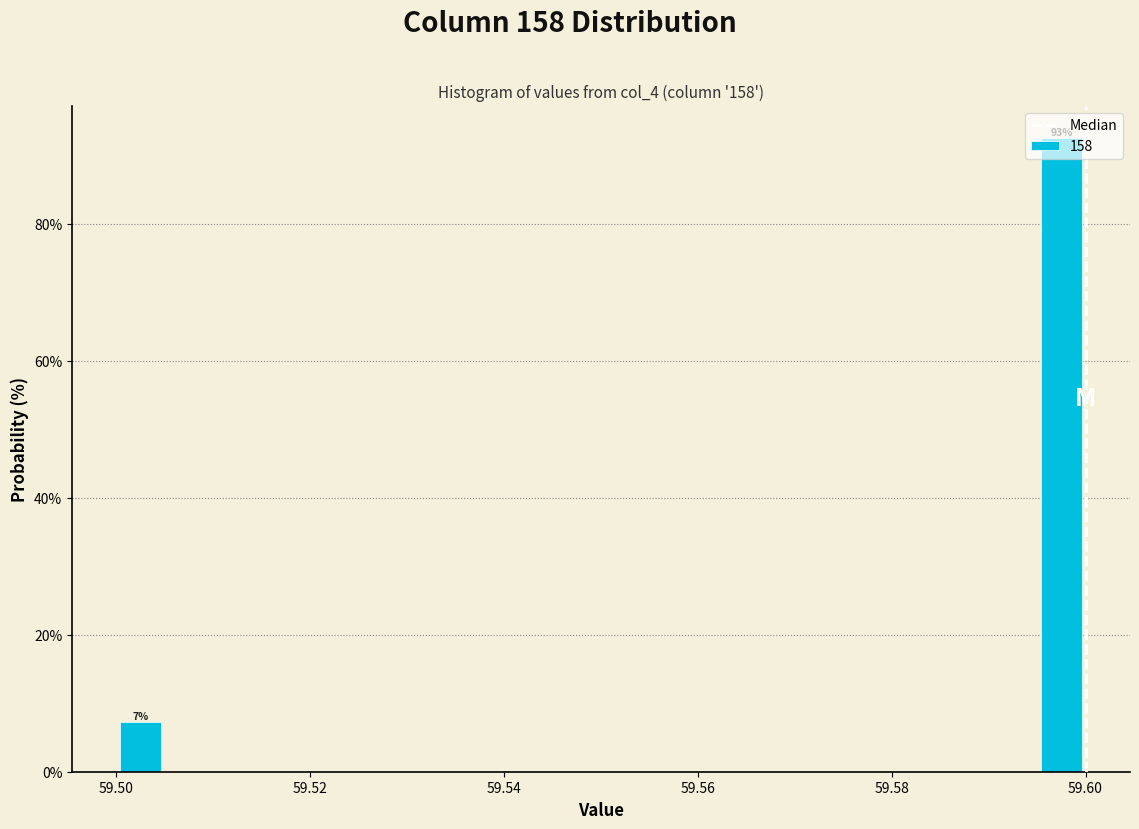

Read against the x-axis, roughly where is the centre of the tallest bar?

59.598